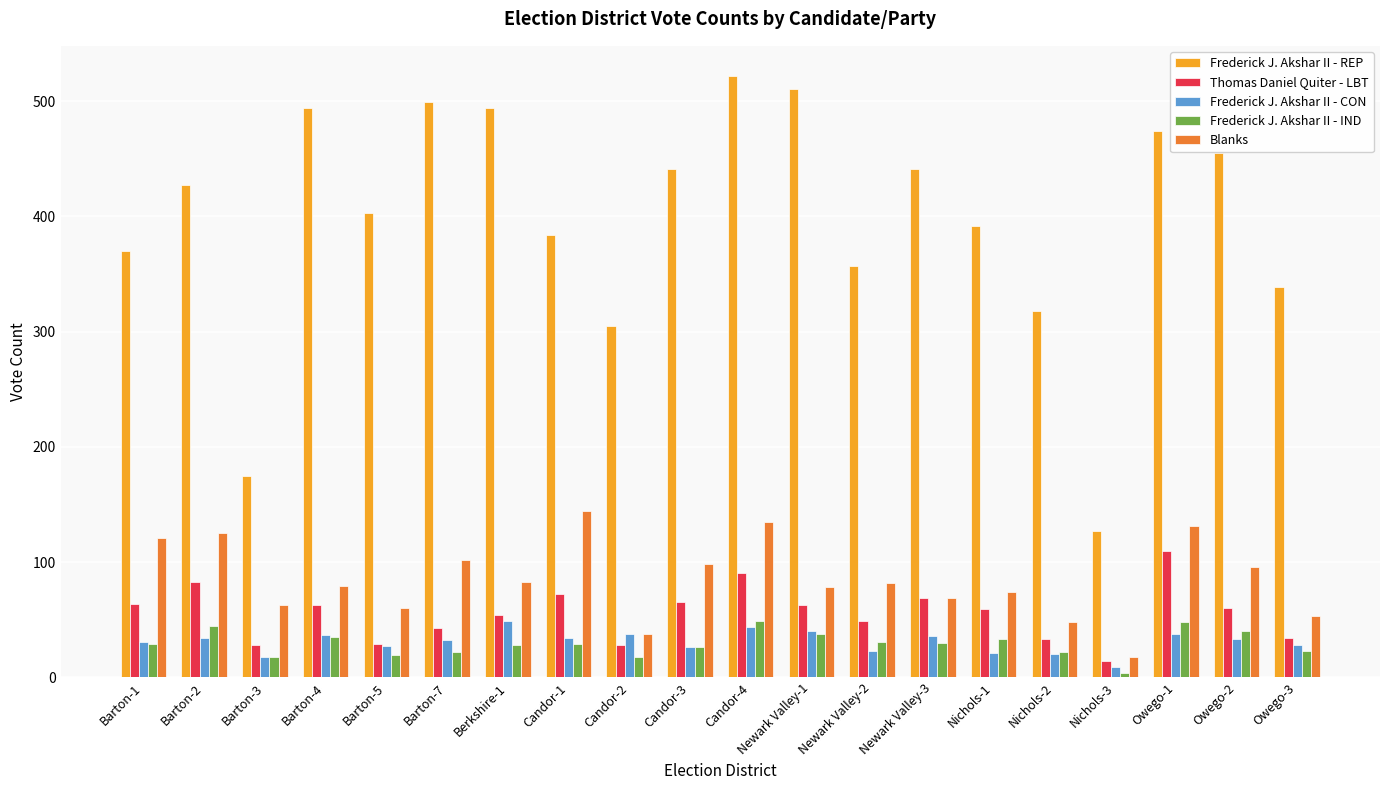

What is the label of the 14th bar from the right?

Berkshire-1